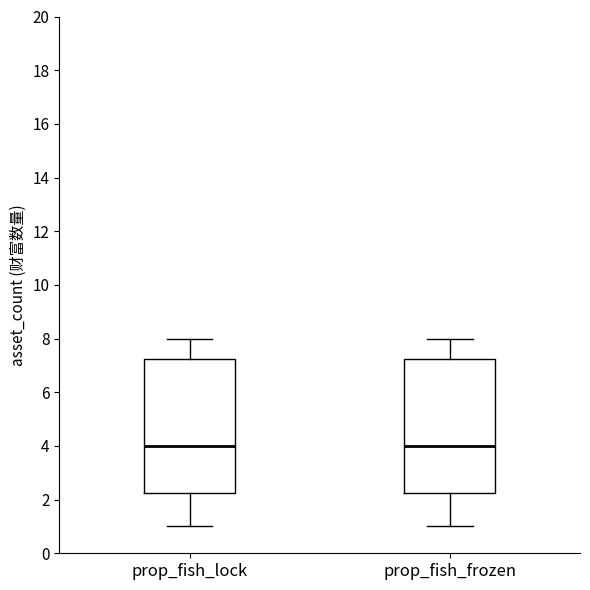

Reading left to right, transcribe this box plot: for each box, give where its median line is, the range the box spans, and where its two whiskers end, as read against the y-axis. The values are not printed on the chart, so give them approximately, as read against the axis.

prop_fish_lock: median 4.0, box 2.2 to 7.2, whiskers 1.0 to 8.0
prop_fish_frozen: median 4.0, box 2.2 to 7.2, whiskers 1.0 to 8.0